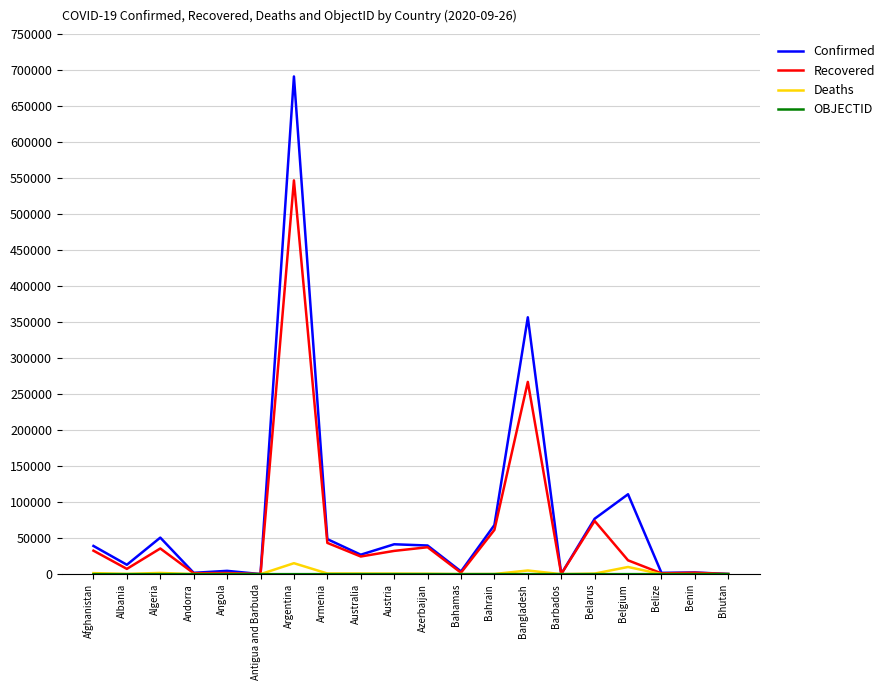

What is the maximum value for Confirmed?

691235